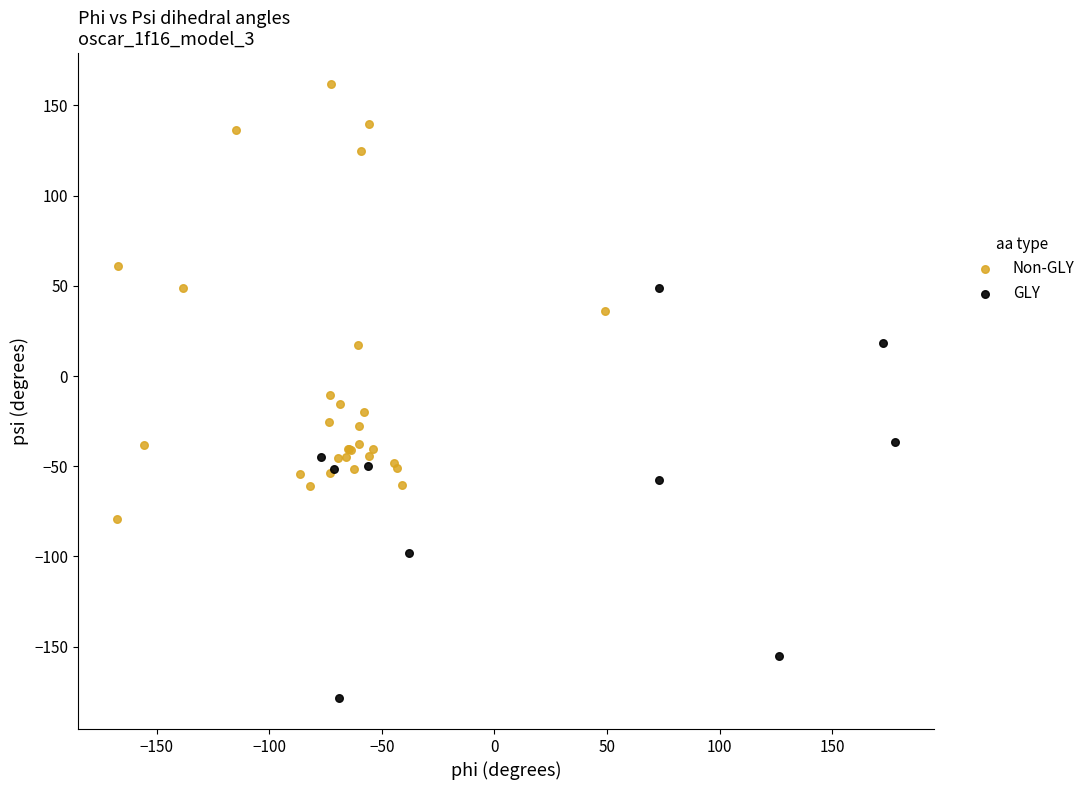

Which series contains the lowest Y value?

GLY